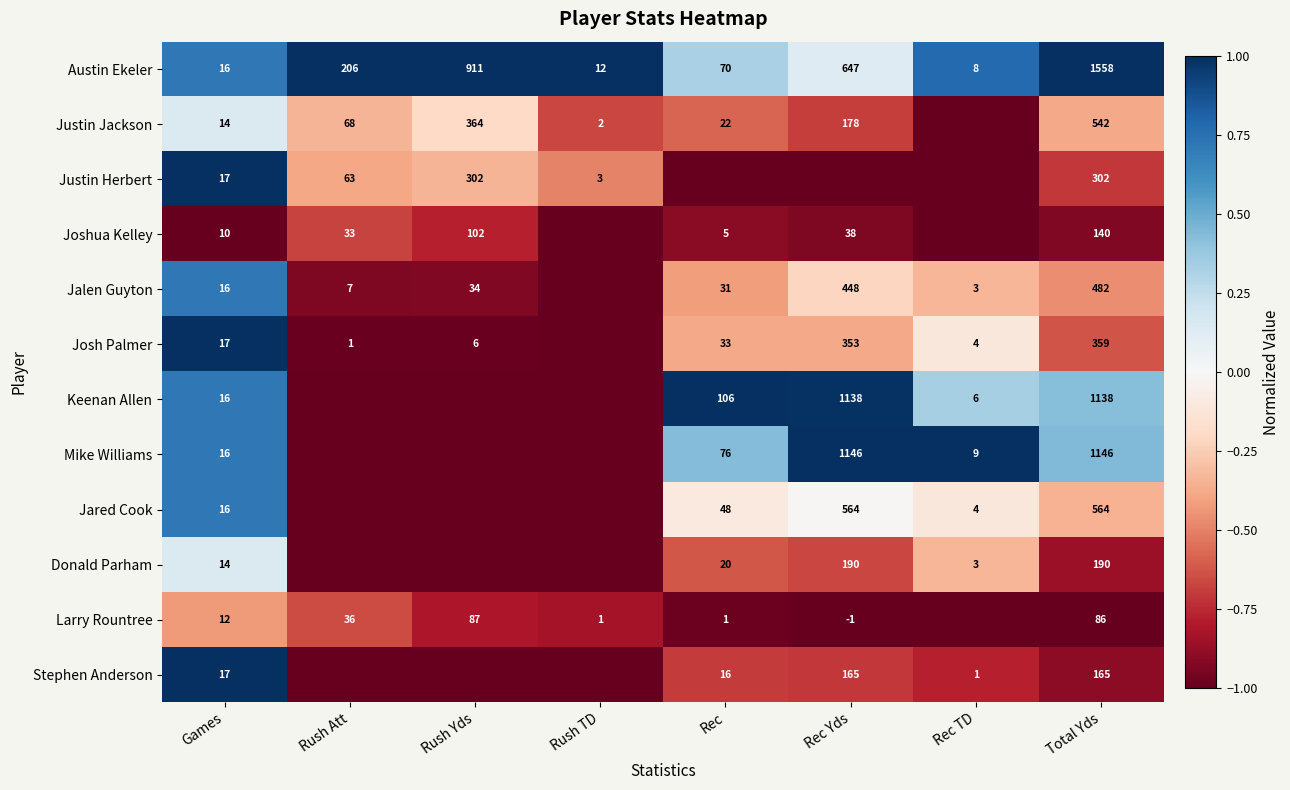

Is the value of Jalen Guyton at Total Yds greater than the value of Austin Ekeler at Rec?

Yes